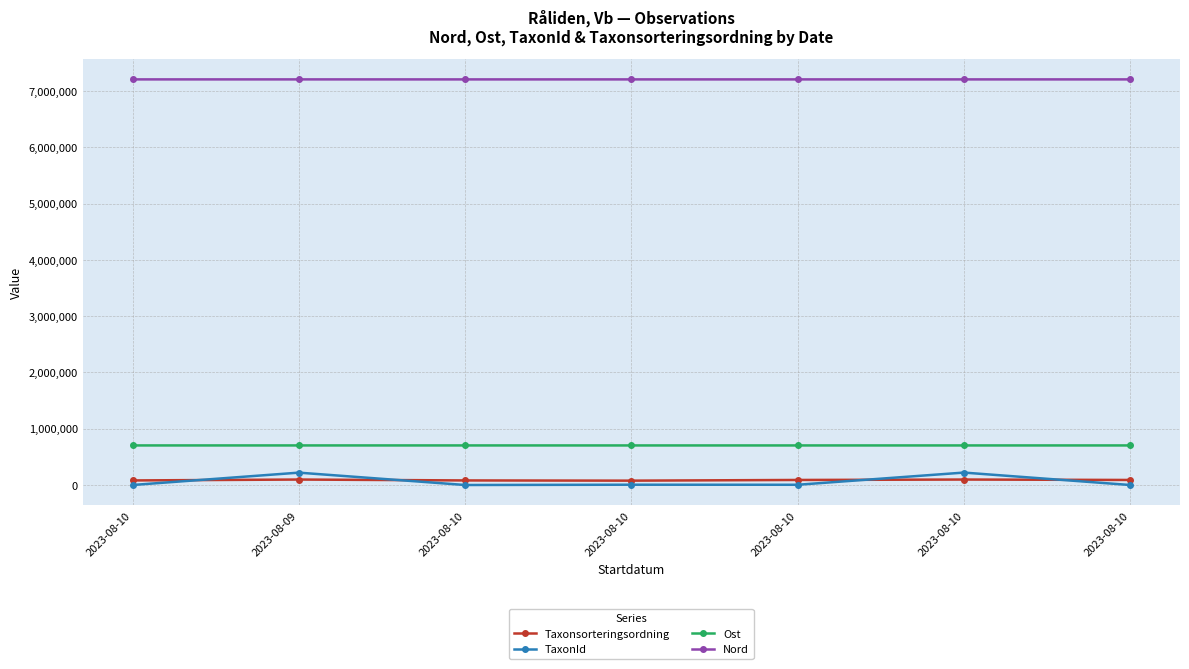

Rank the series by their maximum value, from highest to lowest.

Nord, Ost, TaxonId, Taxonsorteringsordning